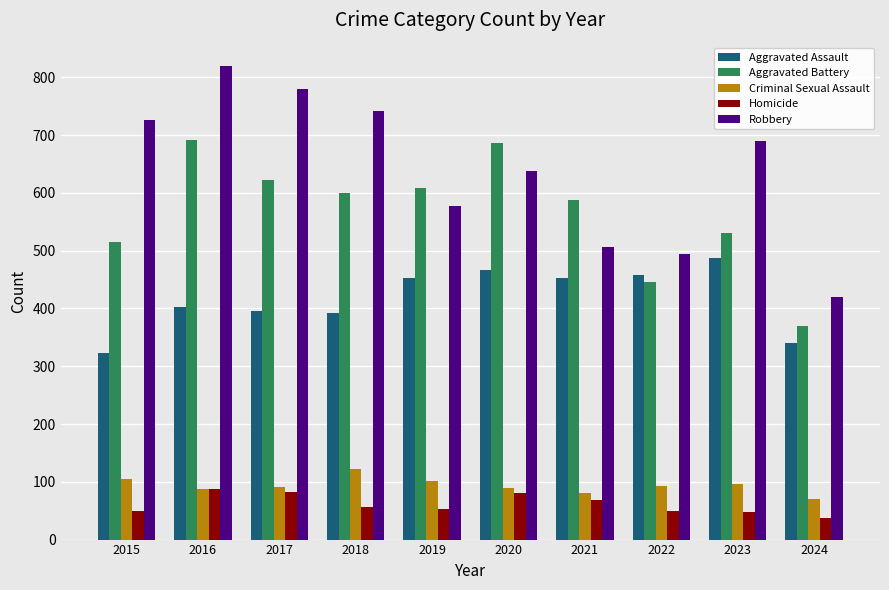

What is the difference between the highest and lowest values at 2023?

642